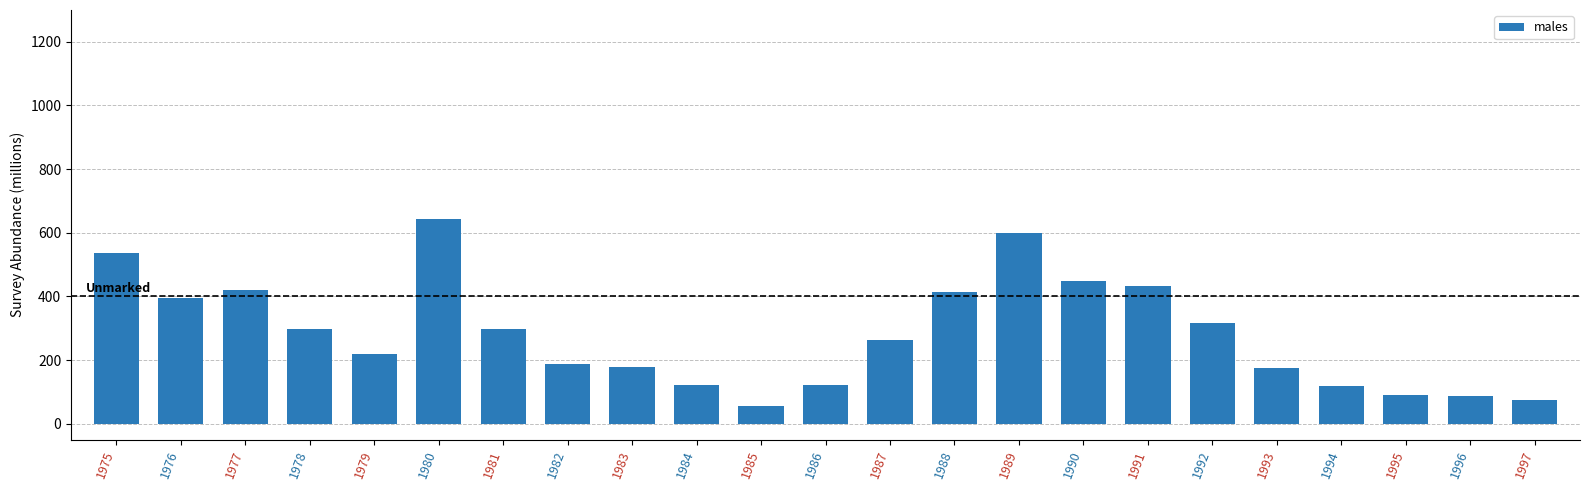

Is it true that the value at 1984 is 164.5?

False